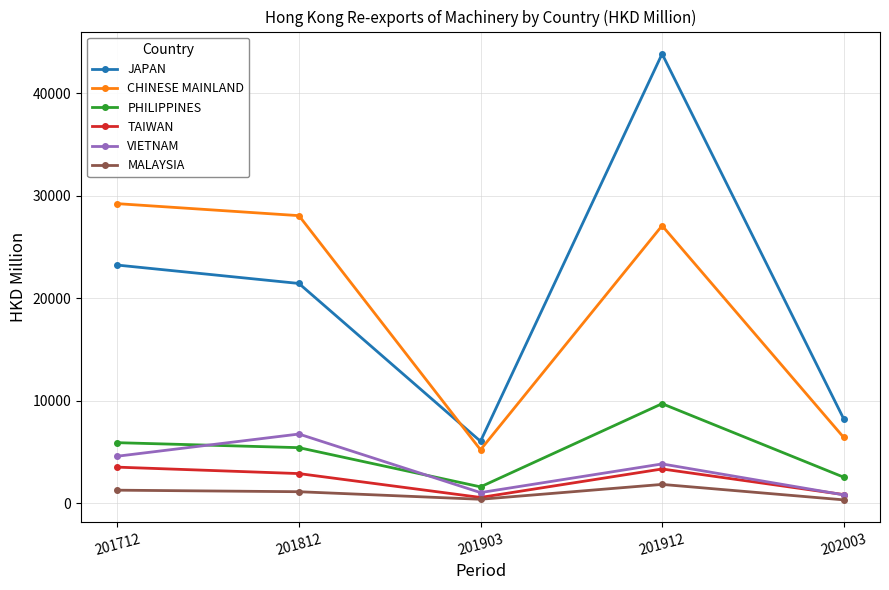

Which label corresponds to the largest value in the chart?

201912